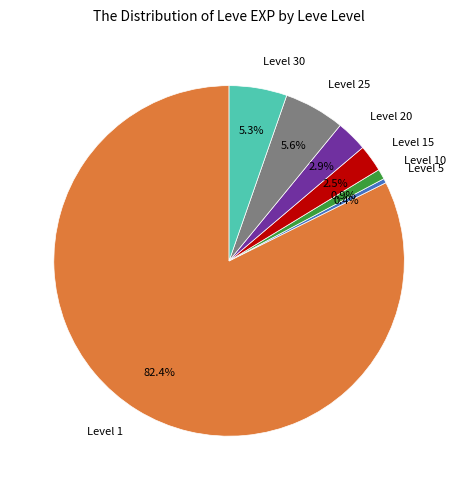

Between Level 15 and Level 10, which is larger?

Level 15